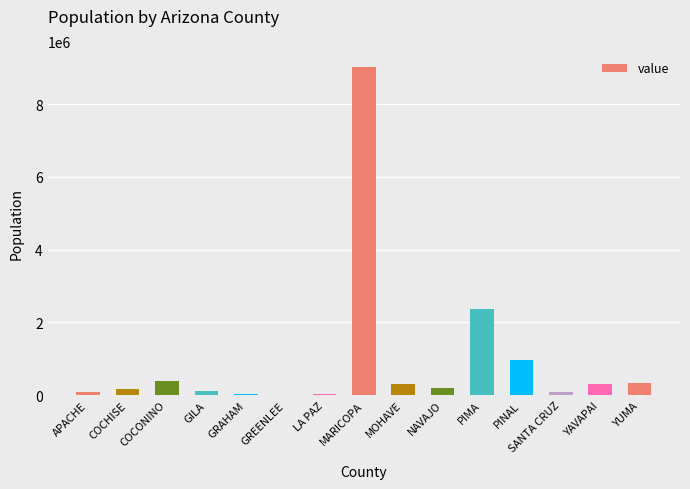

What is the average value?

960295